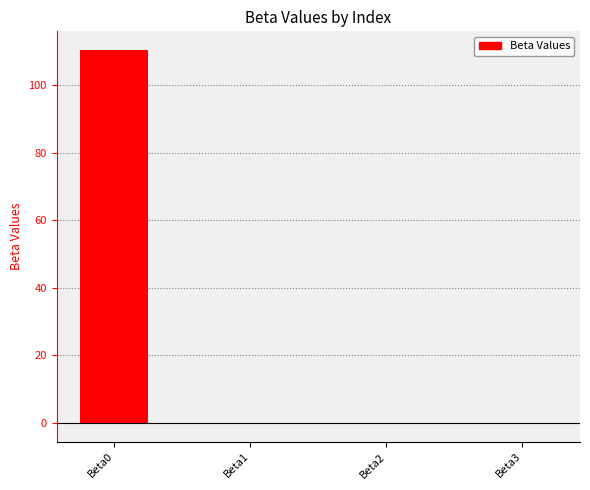

What is the greatest value displayed?

110.5